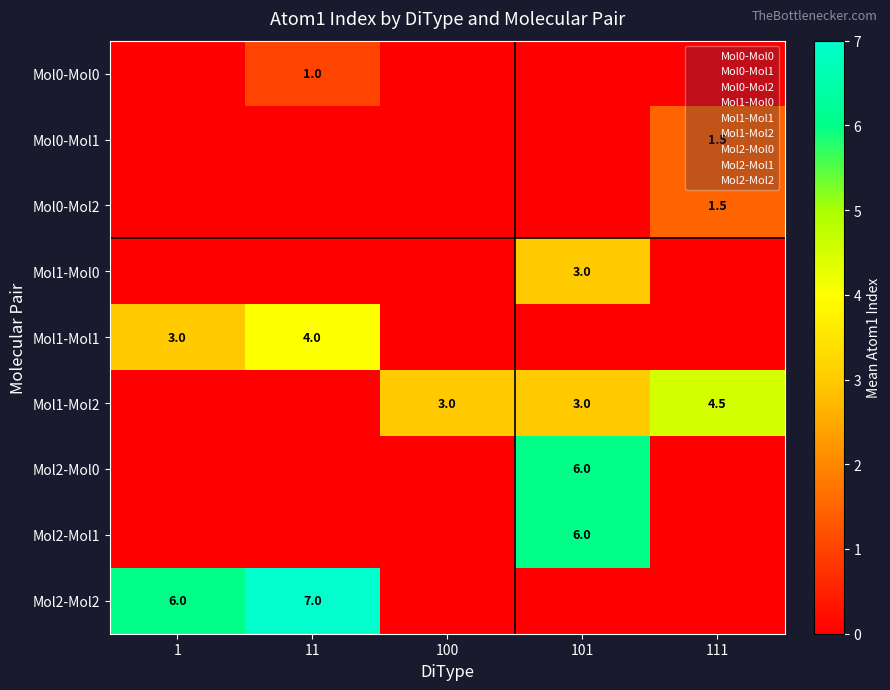

Is it true that Mol1-Mol1 equals 2.0 at 11?

False